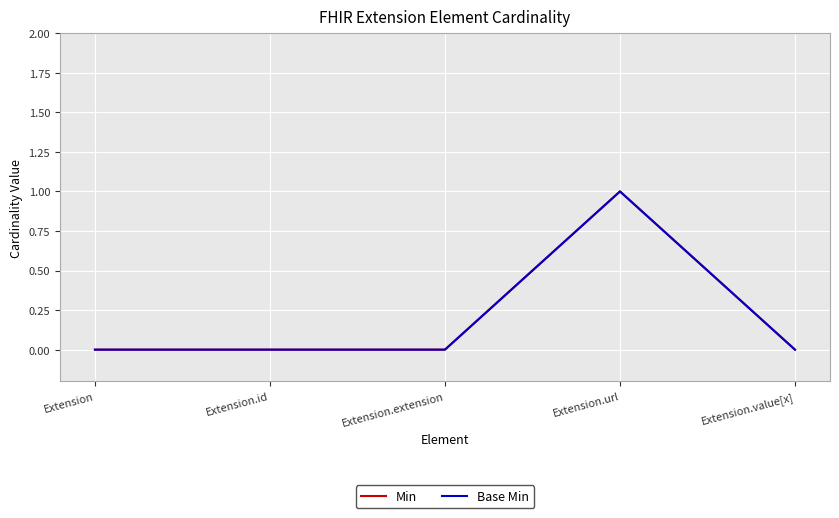

Is it true that Base Min equals -1 at Extension?

False